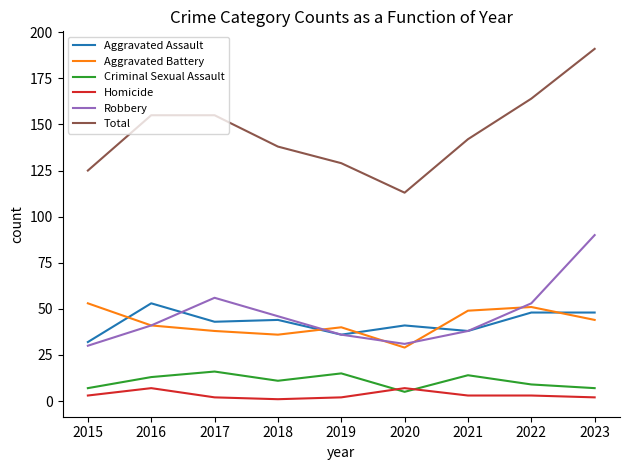

What is the total value across all series at 2017?

310